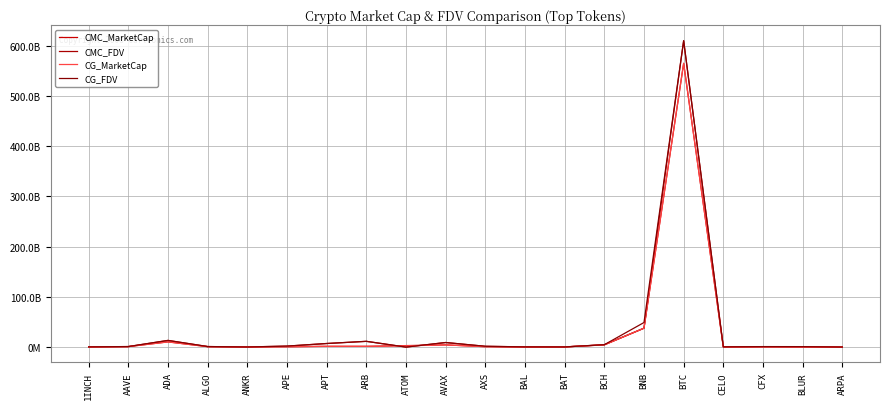

True or false: CG_MarketCap has a value of 1488998686.0 at APT.

True